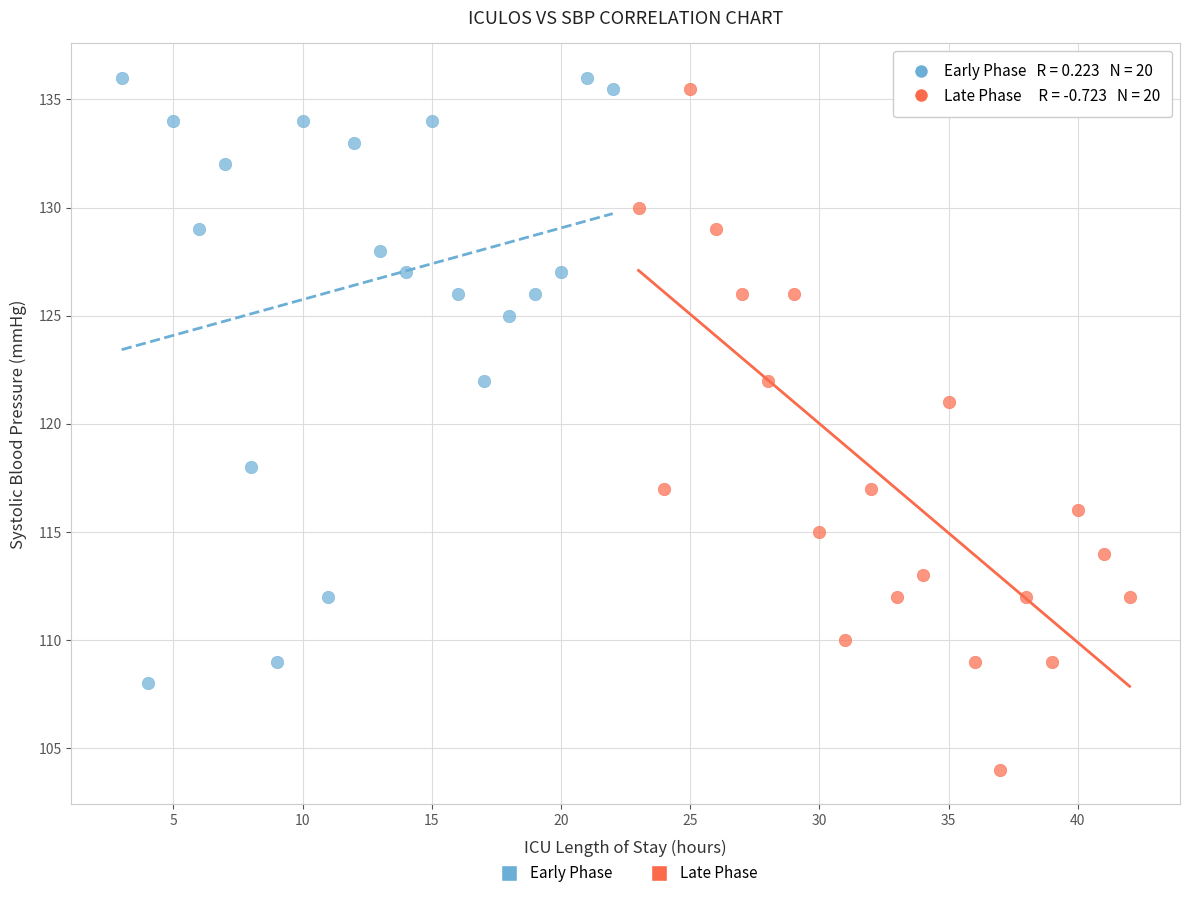

What are all the series names shown in the legend?

Early Phase, Late Phase